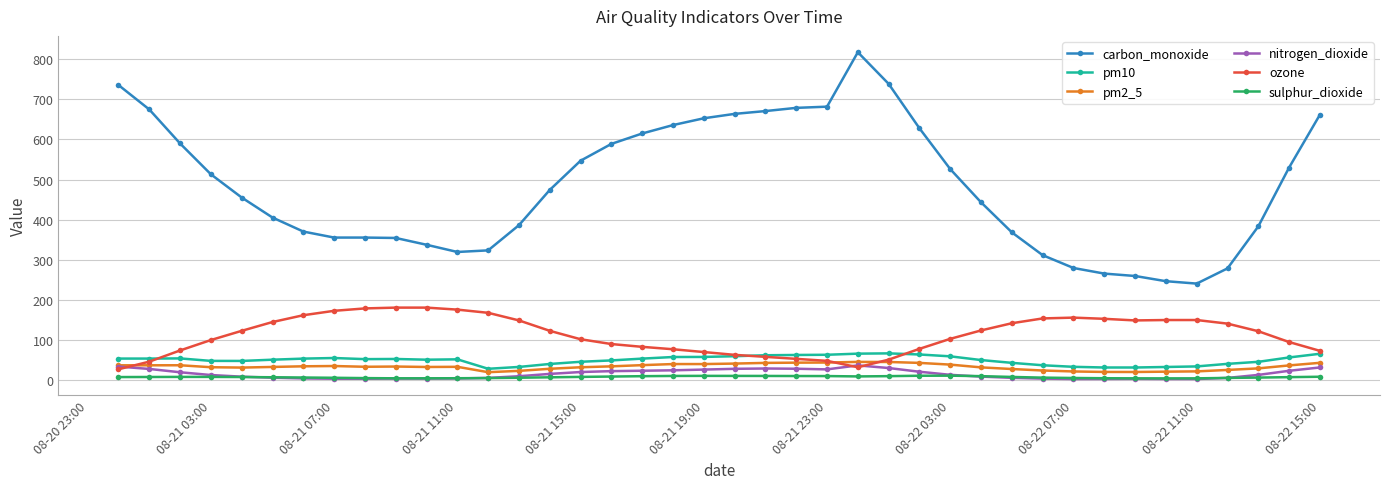

Which series has the widest spread of values?

carbon_monoxide